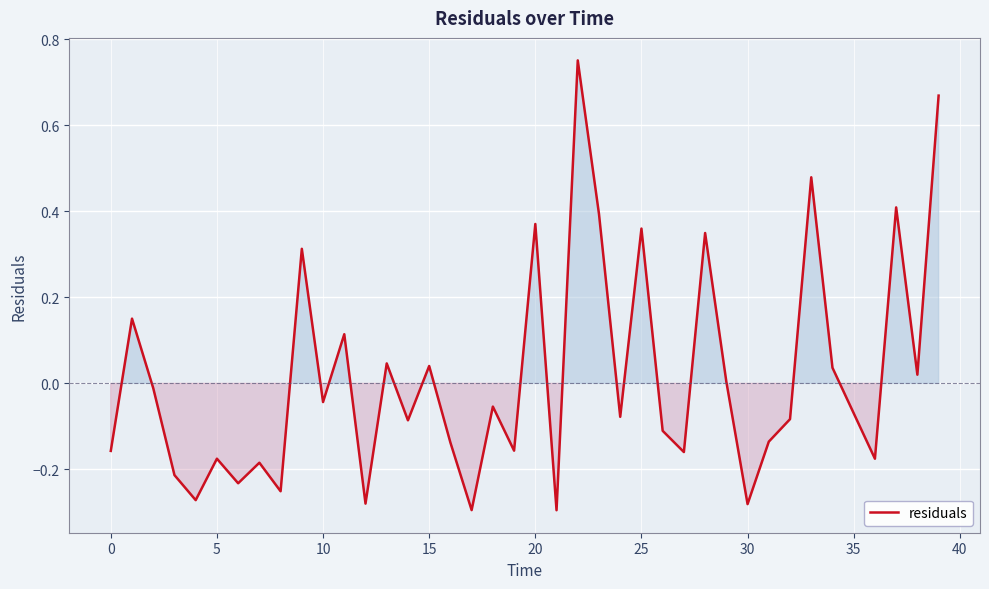

How many lines are shown in the chart?

1